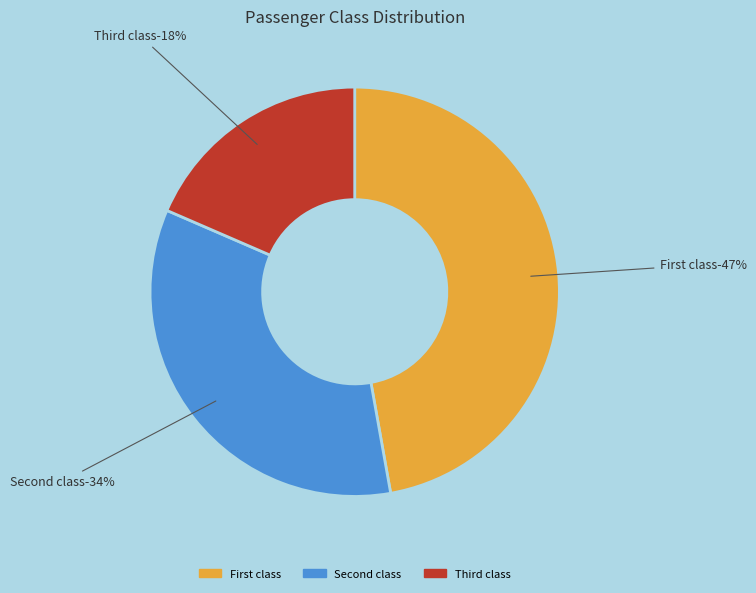

To the nearest percent, what is the average slice percentage?

33%